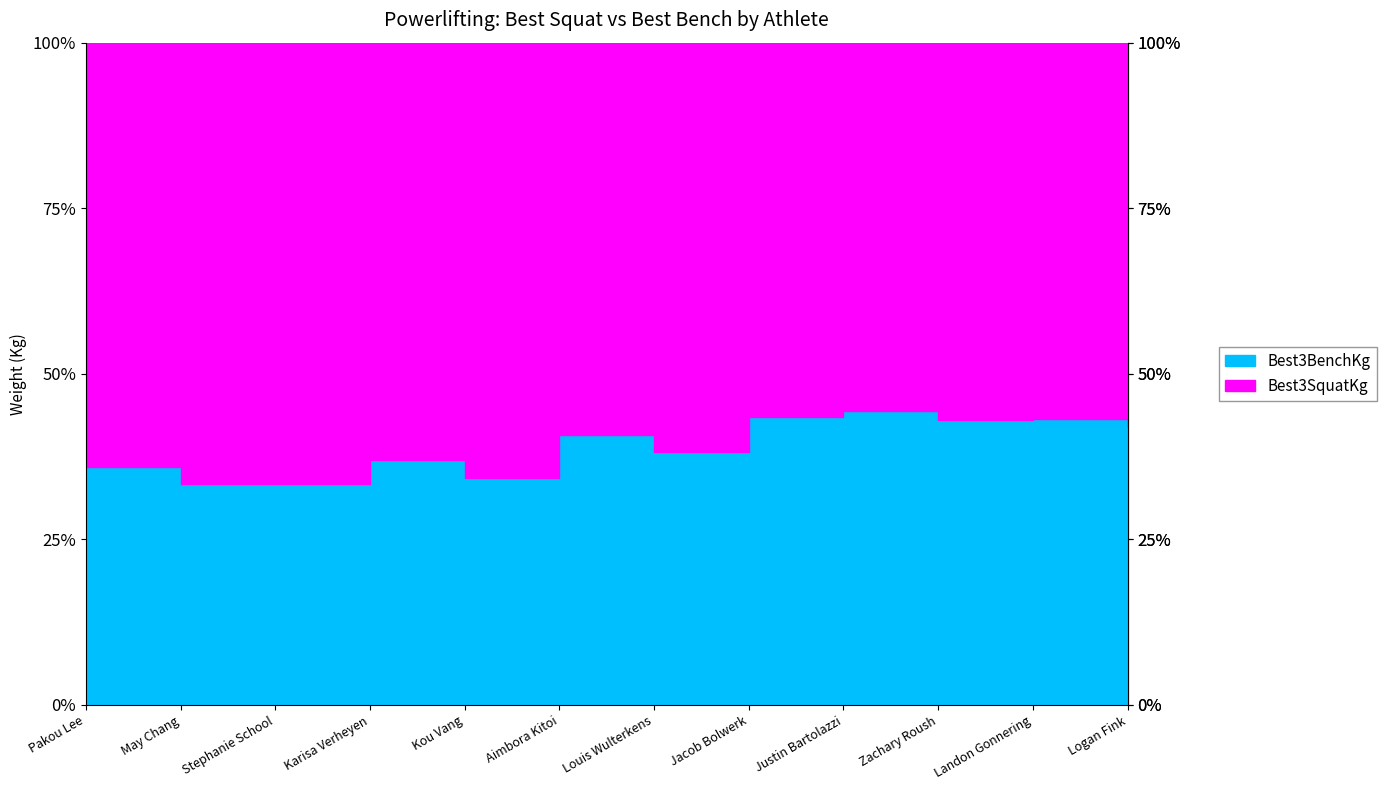

Which series has the largest total across all categories?

Best3SquatKg